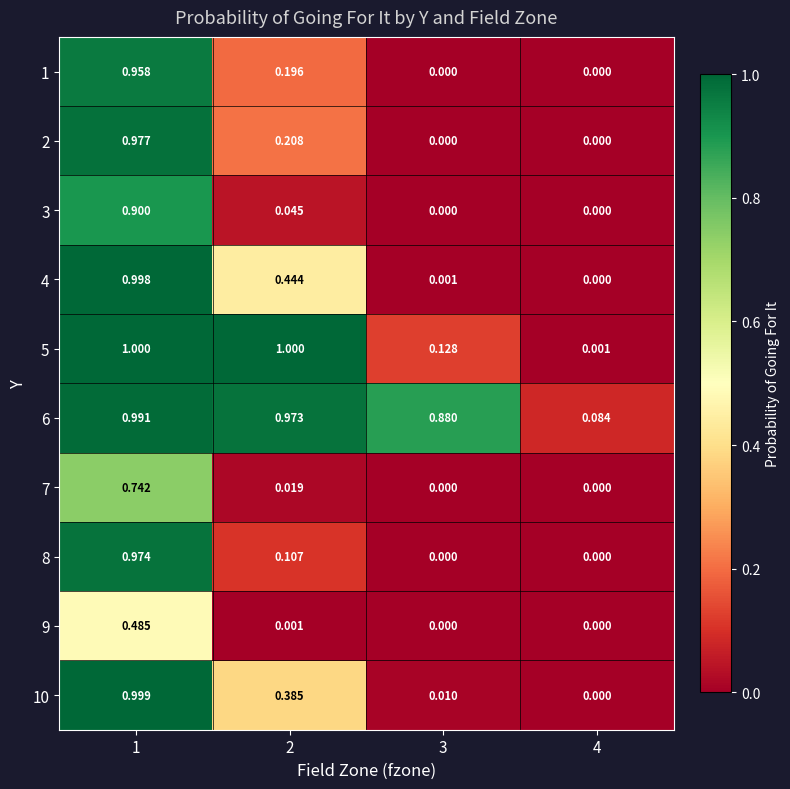

Is the value of 6 at 1 greater than the value of 10 at 3?

Yes